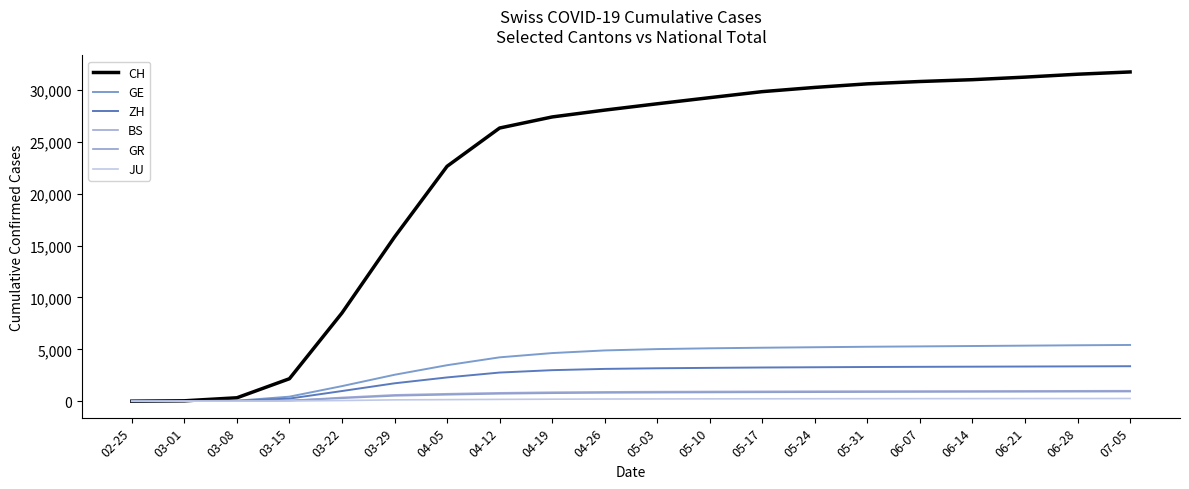

Reading right to left, what are all the values shown in this chart?

CH: 07-05=31743	06-28=31524	06-21=31244	06-14=30998	06-07=30822	05-31=30597	05-24=30251	05-17=29845	05-10=29264	05-03=28674	04-26=28063	04-19=27404	04-12=26336	04-05=22646	03-29=15826	03-22=8505	03-15=2165	03-08=327	03-01=36	02-25=0
GE: 07-05=5420	06-28=5390	06-21=5354	06-14=5318	06-07=5282	05-31=5247	05-24=5201	05-17=5154	05-10=5098	05-03=5021	04-26=4893	04-19=4638	04-12=4227	04-05=3468	03-29=2546	03-22=1452	03-15=435	03-08=45	03-01=10	02-25=0
ZH: 07-05=3371	06-28=3356	06-21=3341	06-14=3326	06-07=3312	05-31=3295	05-24=3271	05-17=3247	05-10=3212	05-03=3173	04-26=3112	04-19=2990	04-12=2760	04-05=2290	03-29=1723	03-22=978	03-15=250	03-08=40	03-01=7	02-25=0
BS: 07-05=1006	06-28=998	06-21=990	06-14=982	06-07=974	05-31=966	05-24=956	05-17=945	05-10=932	05-03=917	04-26=895	04-19=861	04-12=804	04-05=714	03-29=605	03-22=356	03-15=49	03-08=24	03-01=1	02-25=1
GR: 07-05=930	06-28=920	06-21=910	06-14=900	06-07=890	05-31=880	05-24=869	05-17=857	05-10=842	05-03=826	04-26=806	04-19=769	04-12=716	04-05=622	03-29=519	03-22=284	03-15=71	03-08=18	03-01=6	02-25=0
JU: 07-05=259	06-28=255	06-21=251	06-14=247	06-07=243	05-31=239	05-24=234	05-17=229	05-10=223	05-03=216	04-26=207	04-19=193	04-12=174	04-05=149	03-29=127	03-22=61	03-15=19	03-08=5	03-01=1	02-25=0